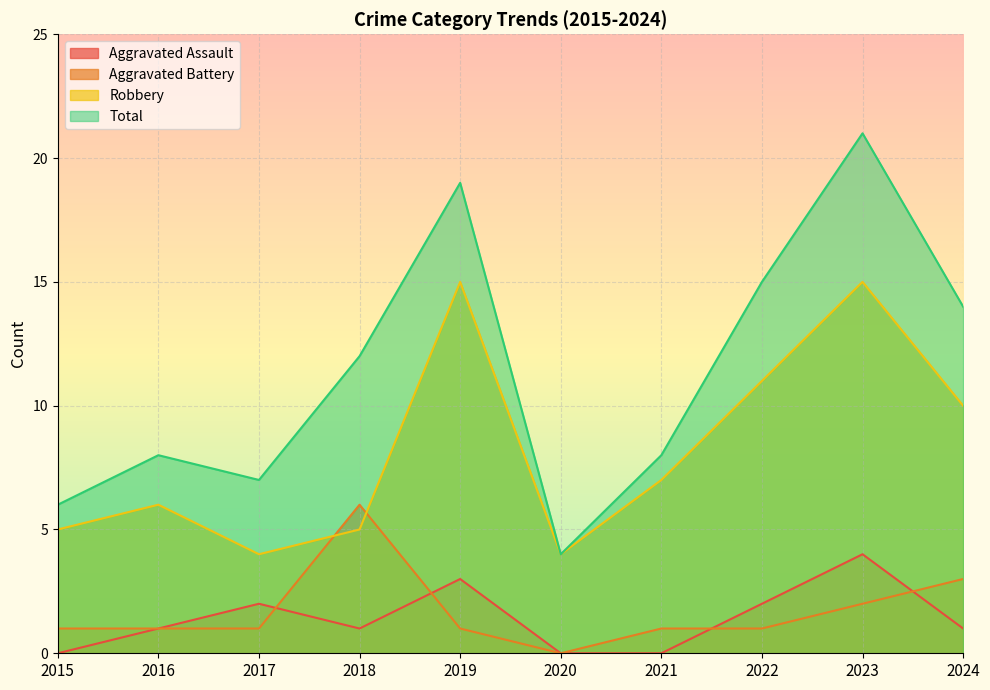

True or false: Robbery and Total cross at least once.

False